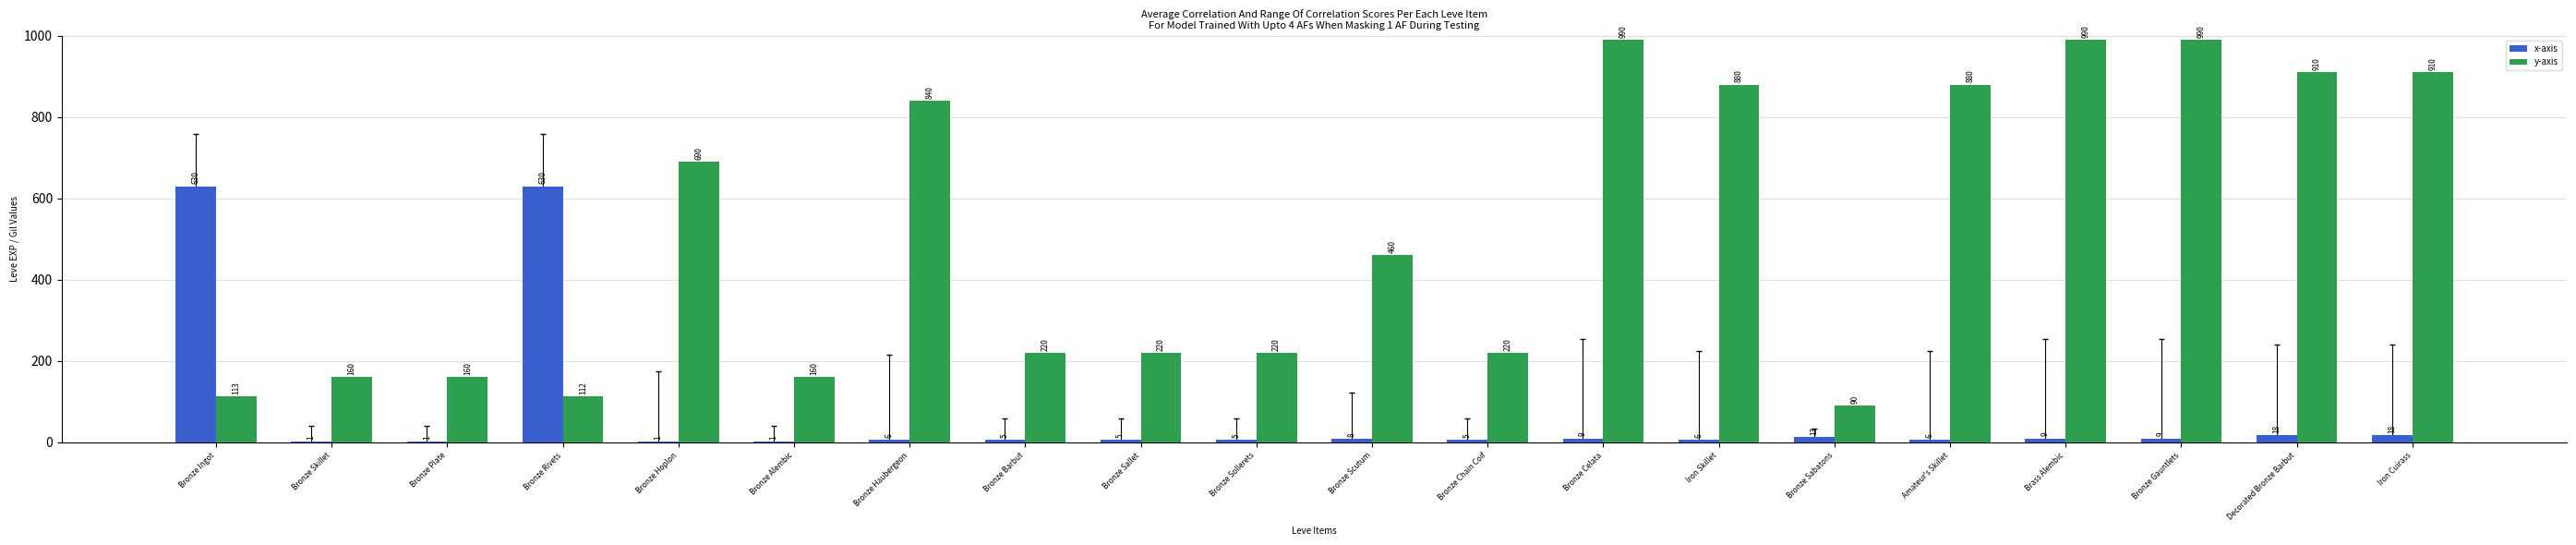

Are the bars grouped side by side (vs. stacked)?

Yes